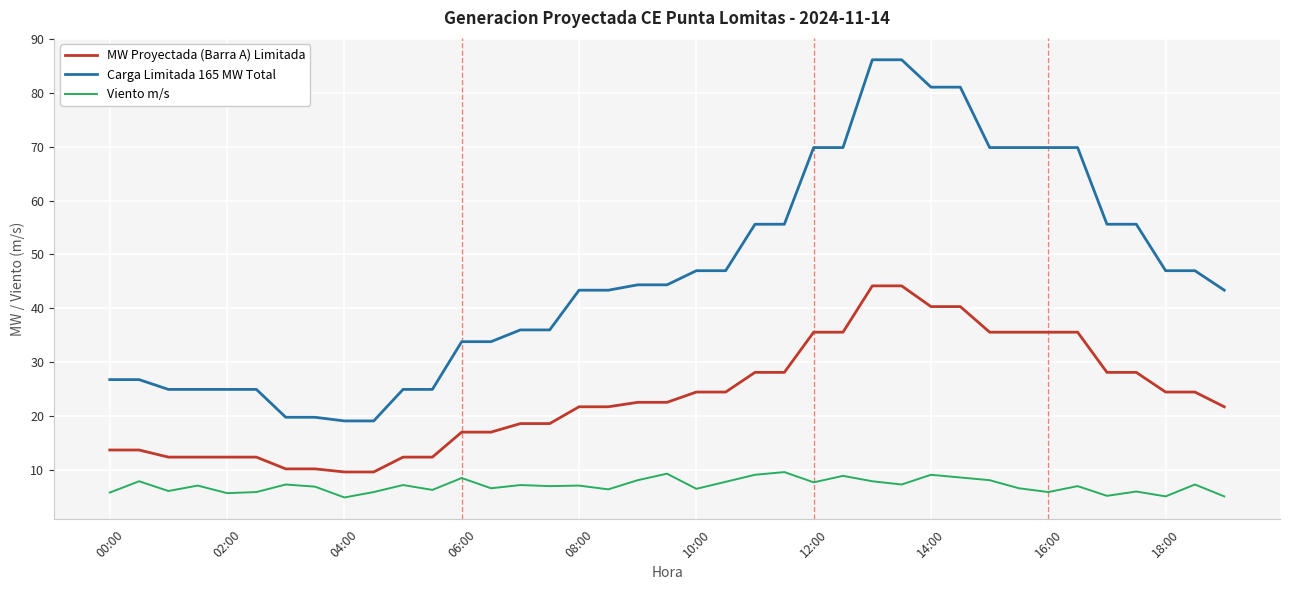

What is the difference between the maximum and minimum values in the Viento m/s series?

4.7